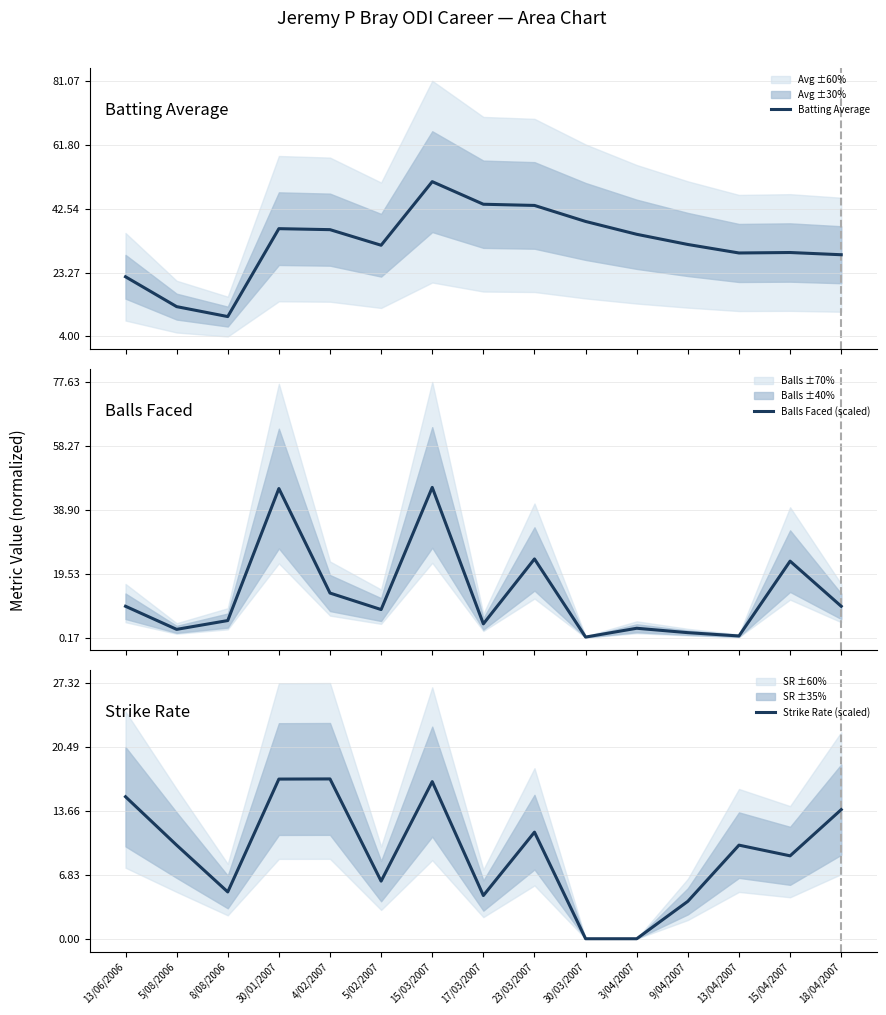

What is the label of the 2nd point from the right?

15/04/2007